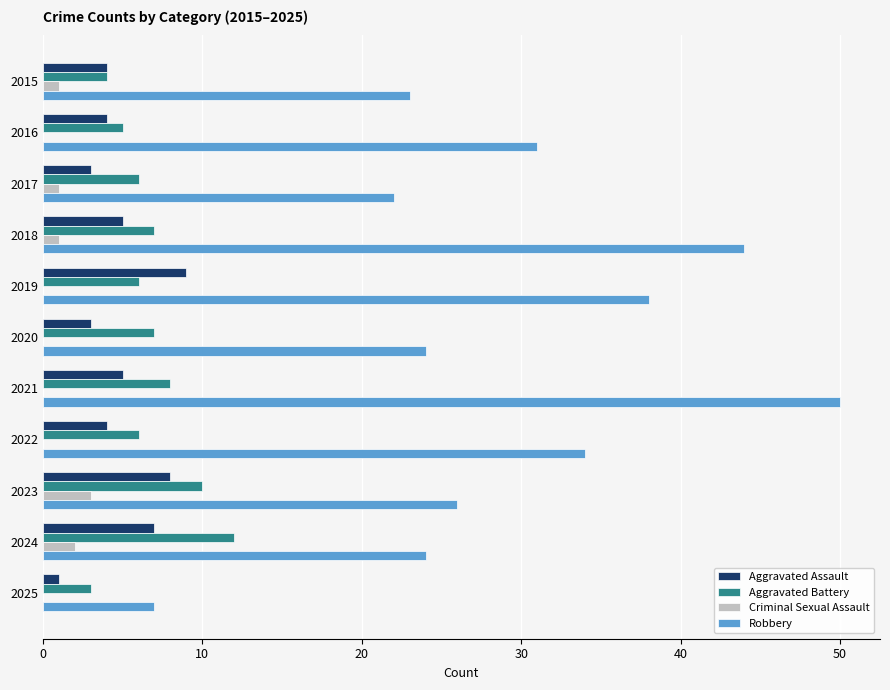

The Aggravated Assault series shows 6 at 2015. True or false?

False